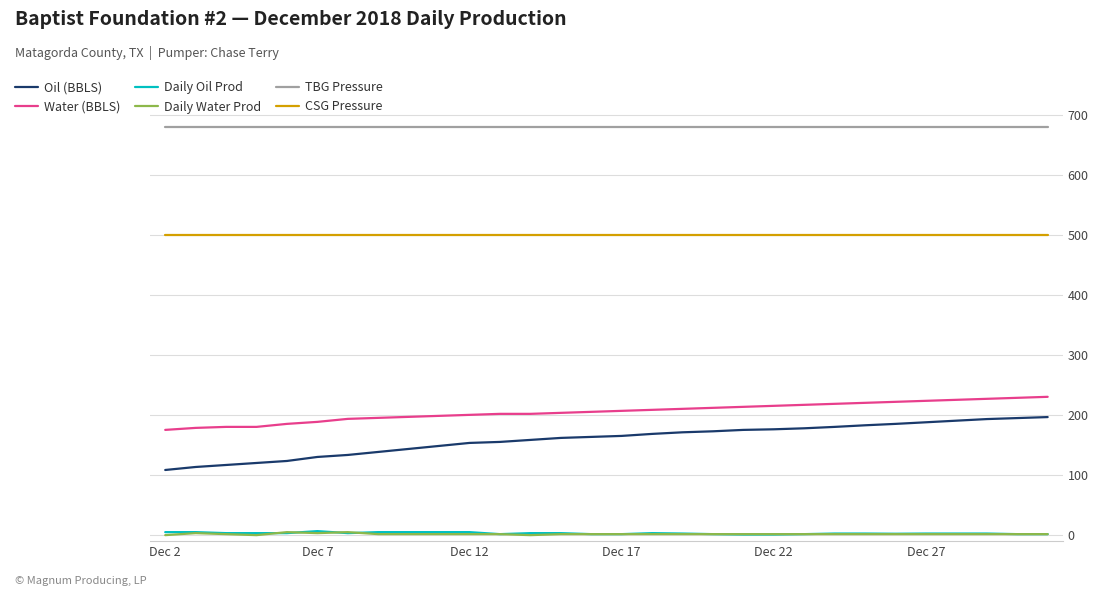

What is the highest value of the CSG Pressure series?

500.0